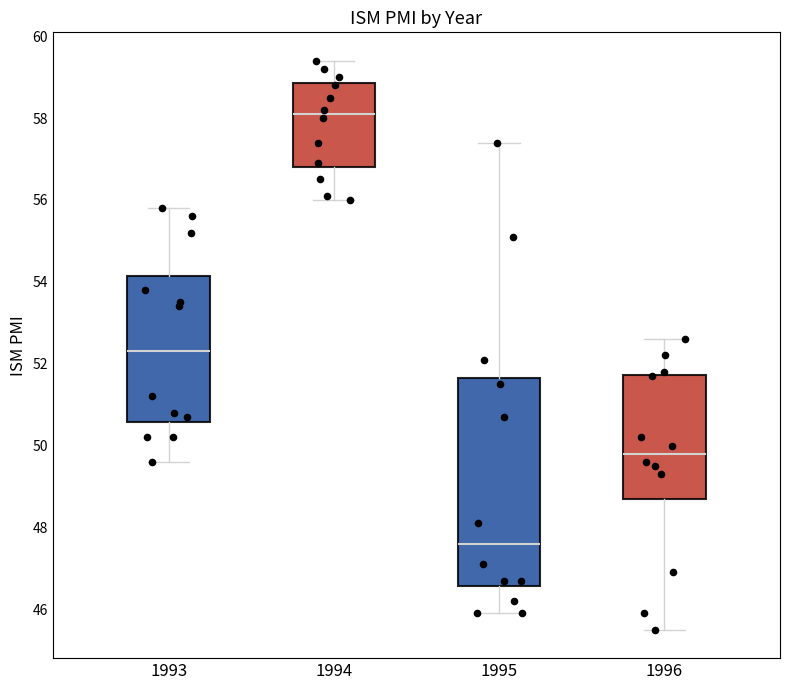

Where does the median line of the box at x = 1996 sit on the y-axis? The values are not printed on the chart, so give them approximately, as read against the axis.

49.8